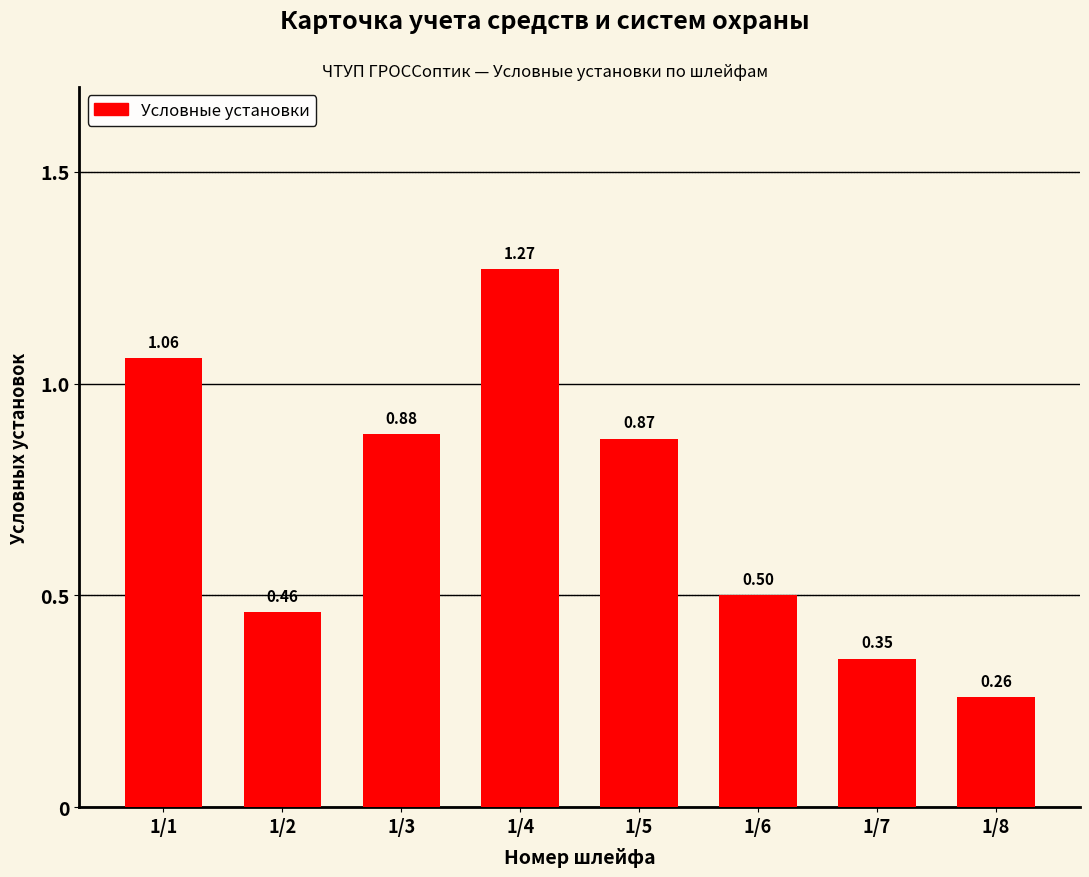

Read the value at 1/6.

0.5